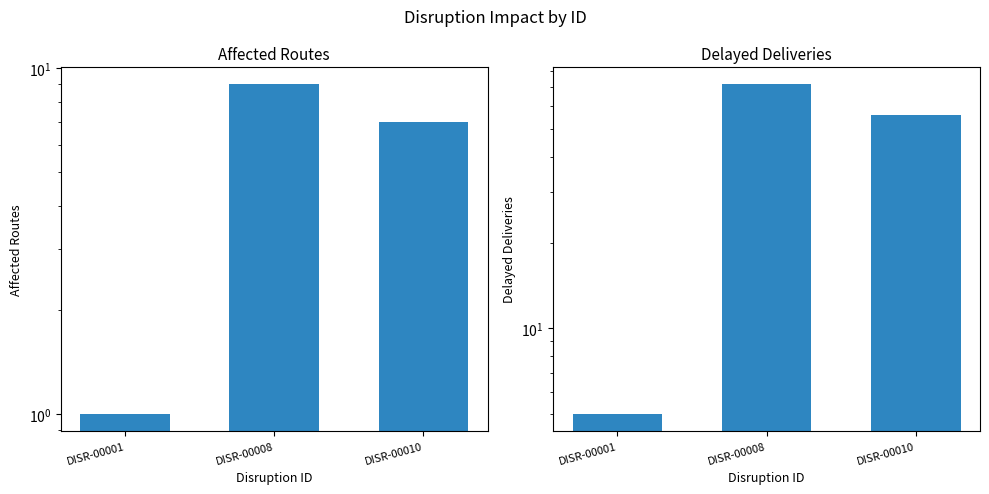

Where does the Affected Routes series first go above 7?

DISR-00008